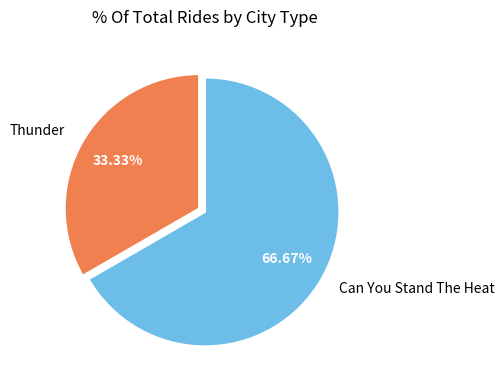

True or false: Can You Stand The Heat accounts for 67% of the total.

True